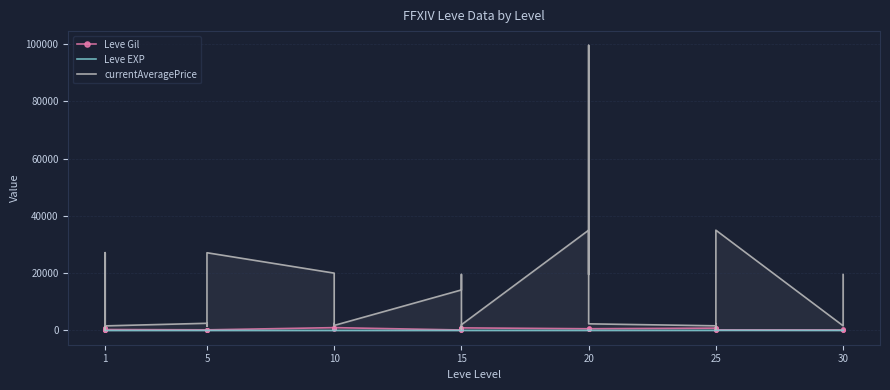

How many lines are shown in the chart?

3